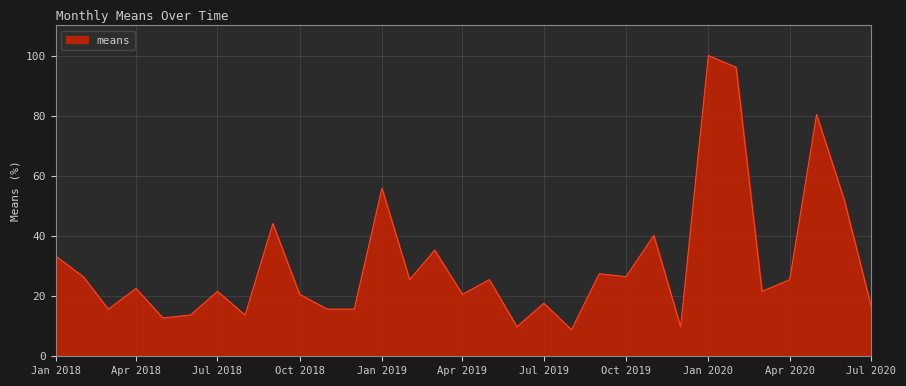

What is the difference between the maximum and minimum values?

91.2